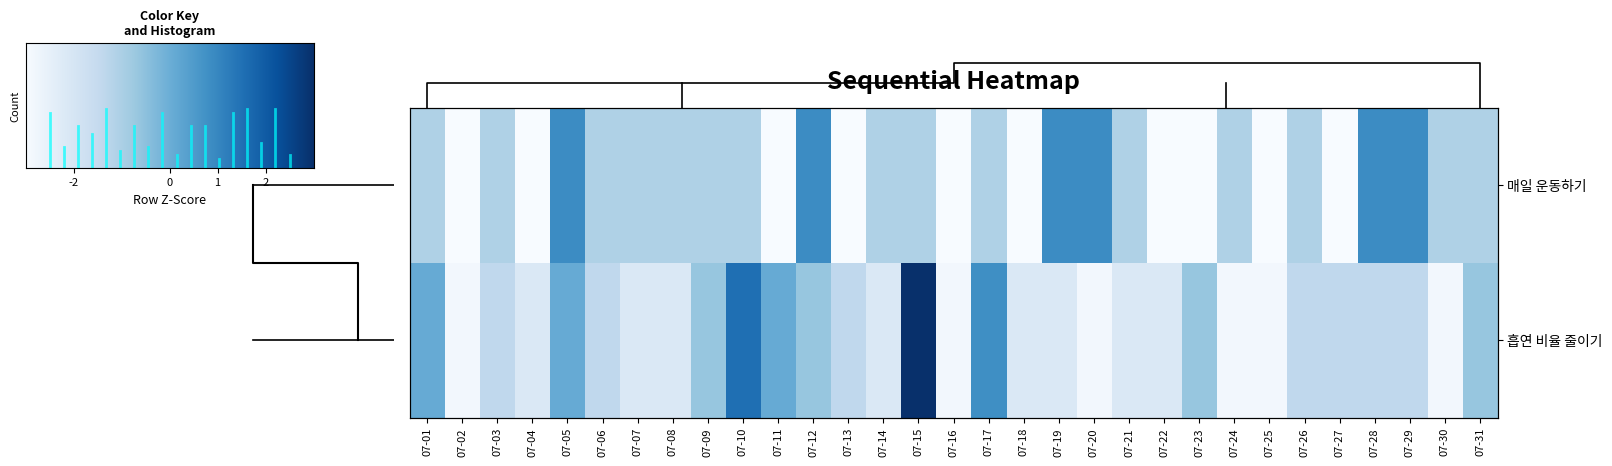

How many data points does each series have?

31